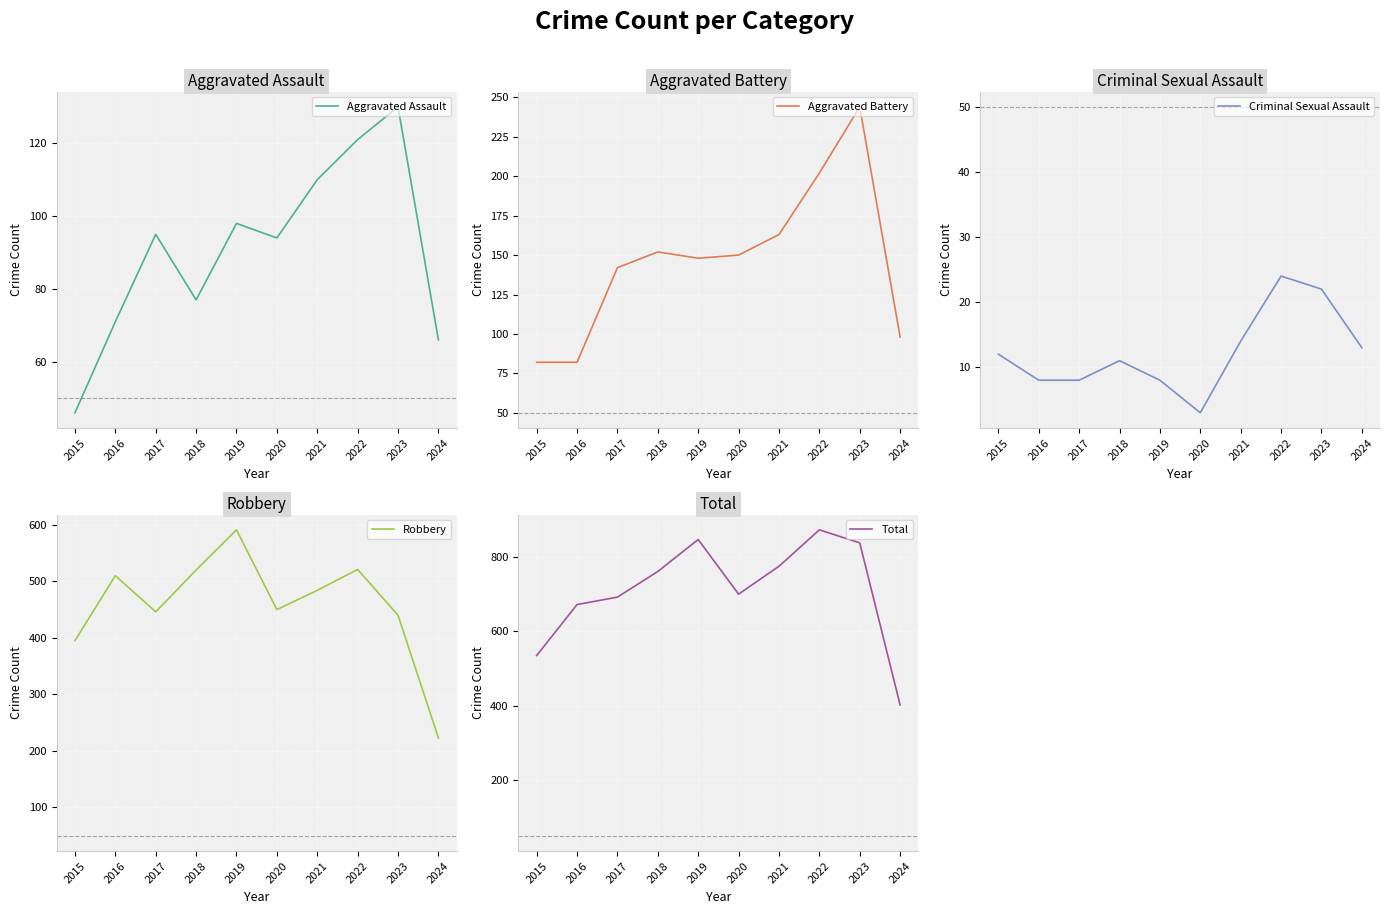

What are all the series names shown in the legend?

Aggravated Assault, Aggravated Battery, Criminal Sexual Assault, Robbery, Total